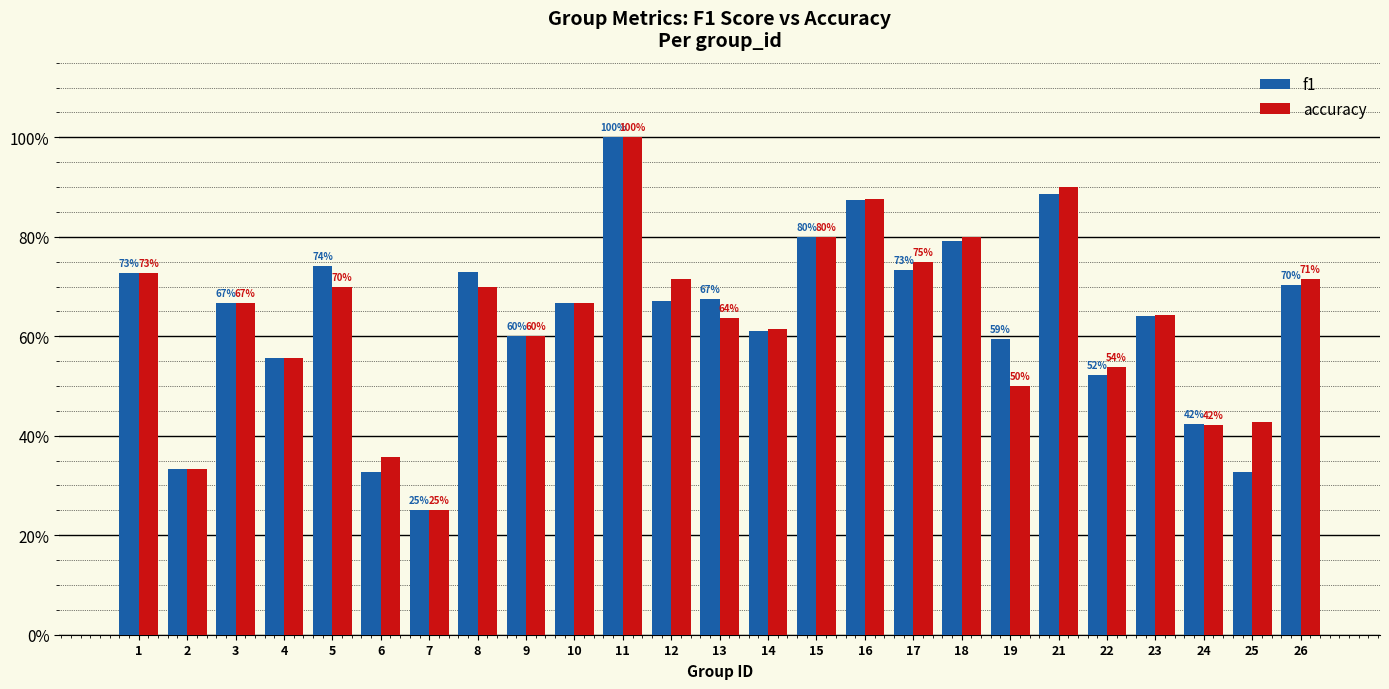

At 21, list the series in order from smallest to largest.

f1, accuracy